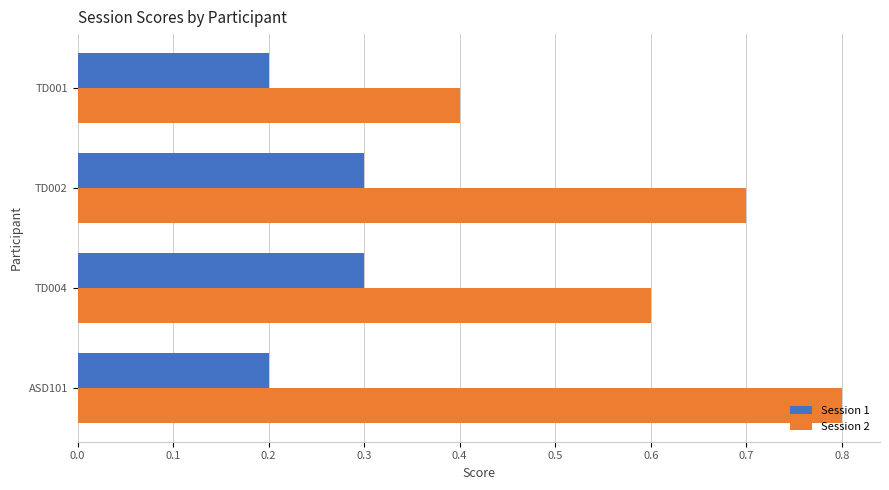

True or false: Session 1 has a value of 0.2 at ASD101.

True